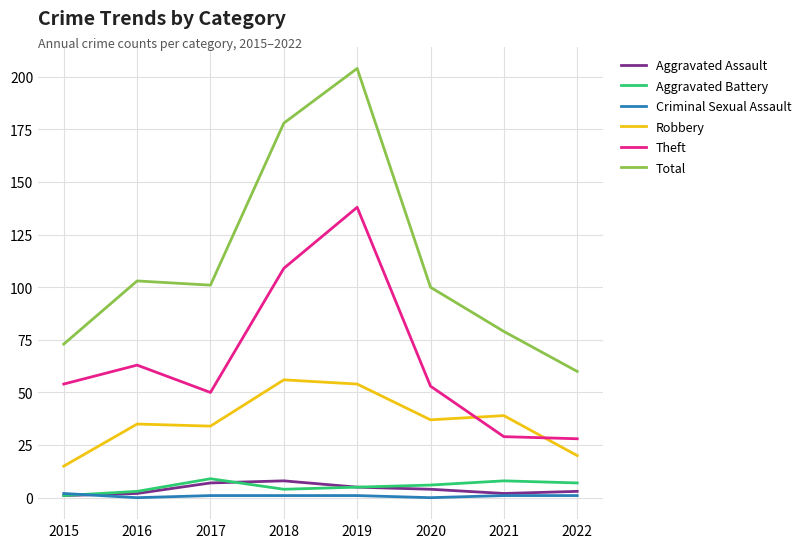

What is the maximum value for Aggravated Assault?

8